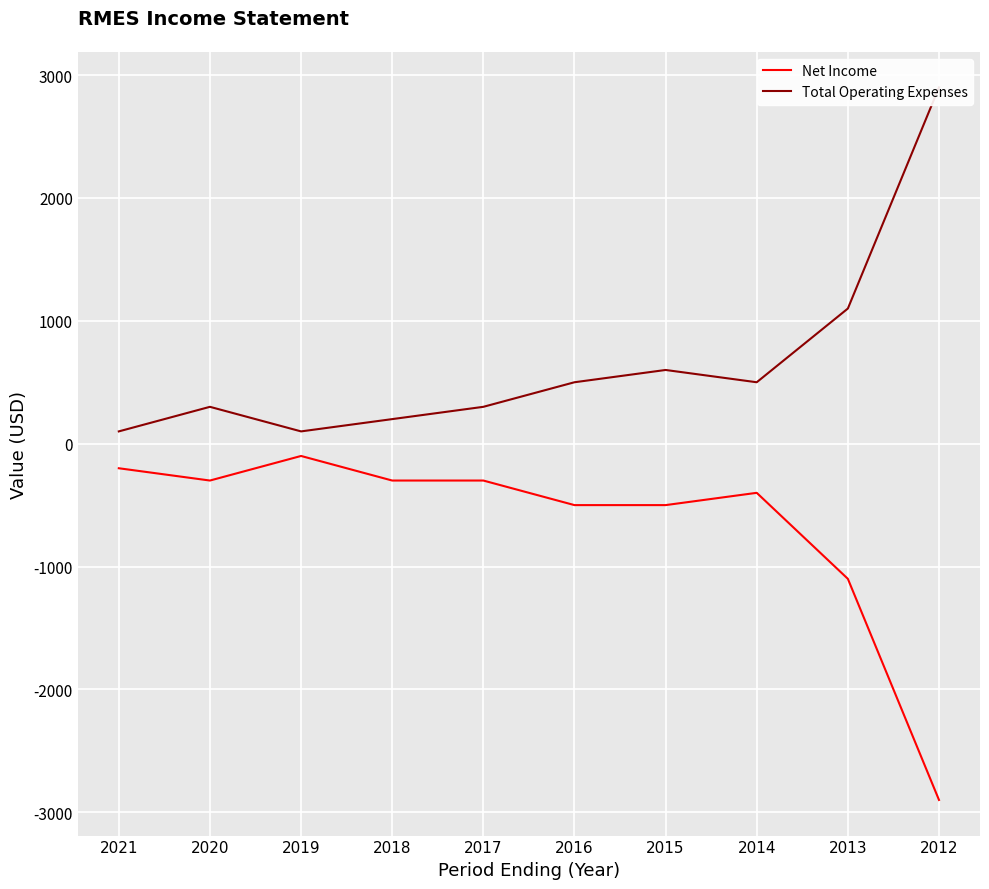

Which series has the largest range (max minus min)?

Net Income